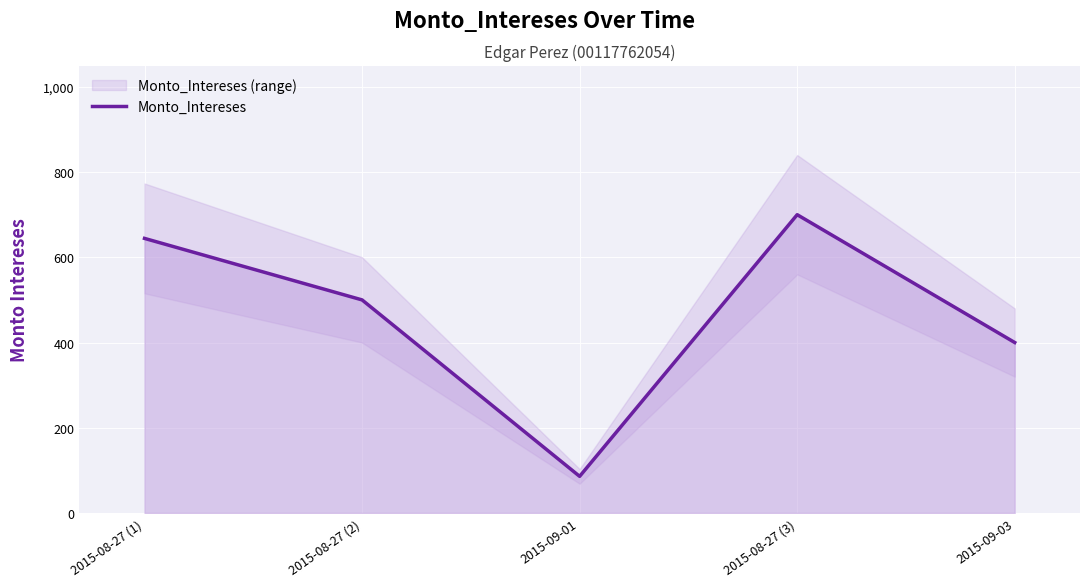

What is the difference between the maximum and minimum values?

614.1